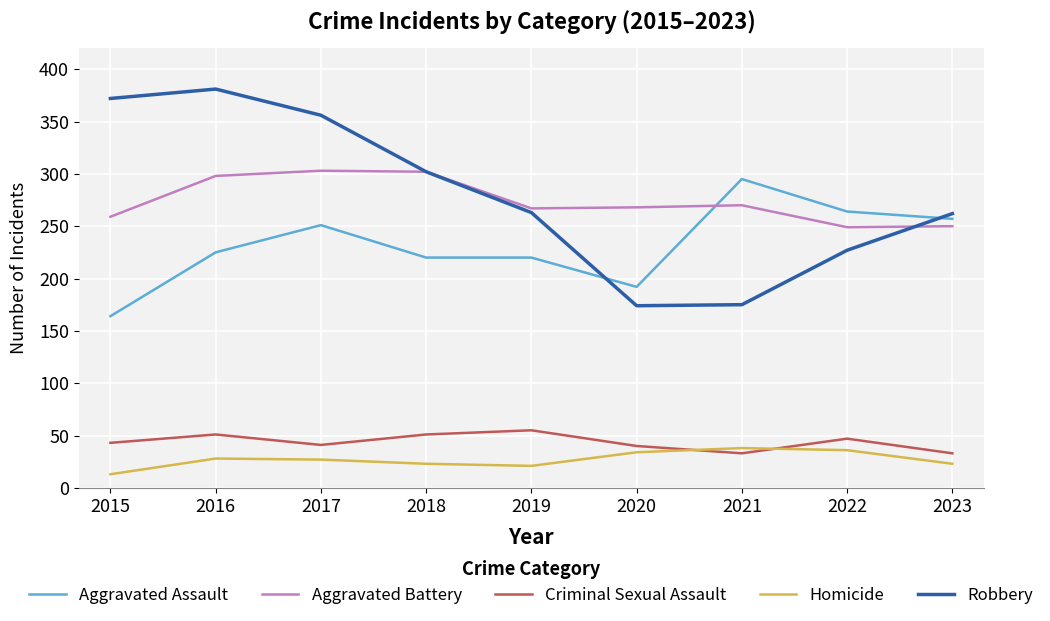

The value of Criminal Sexual Assault at 2016 is 51. True or false?

True